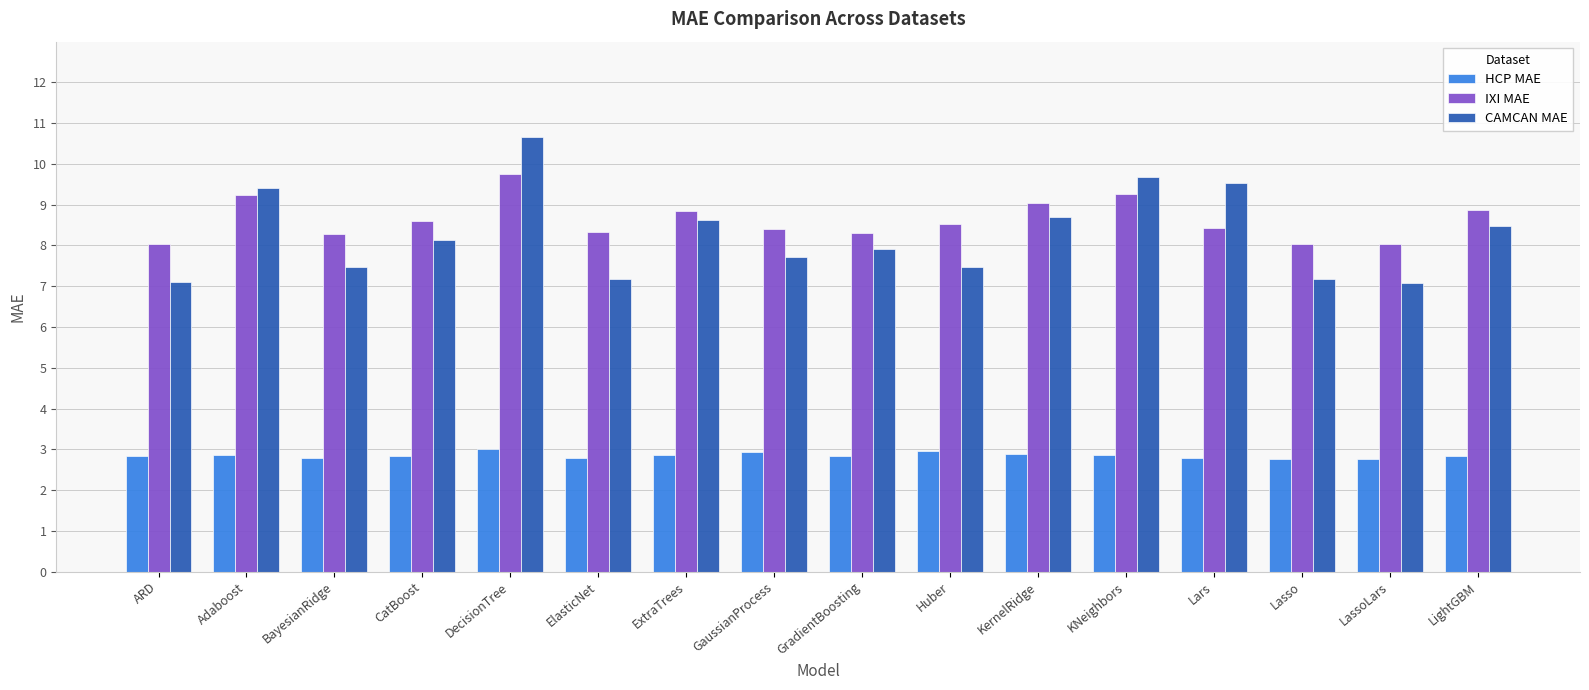

At GaussianProcess, list the series in order from largest to smallest.

IXI MAE, CAMCAN MAE, HCP MAE